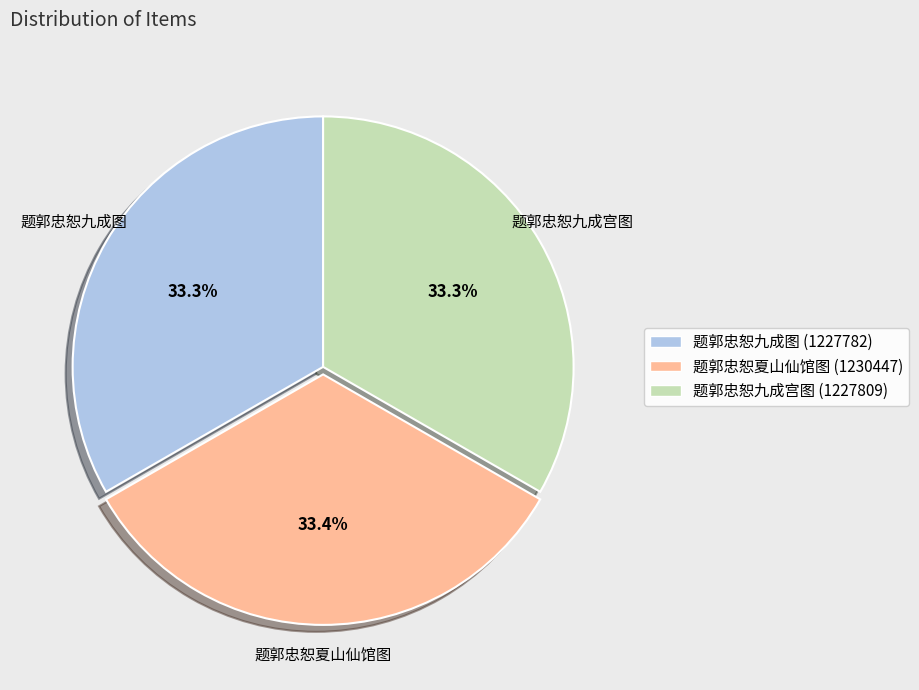

Count the number of slices in the pie.

3